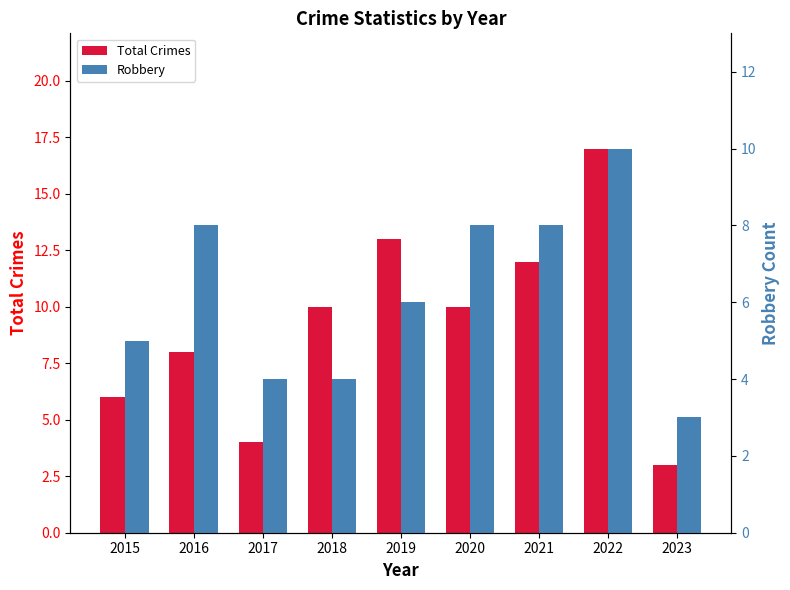

What is the value of the Total Crimes bar at the 5th from the left?

13